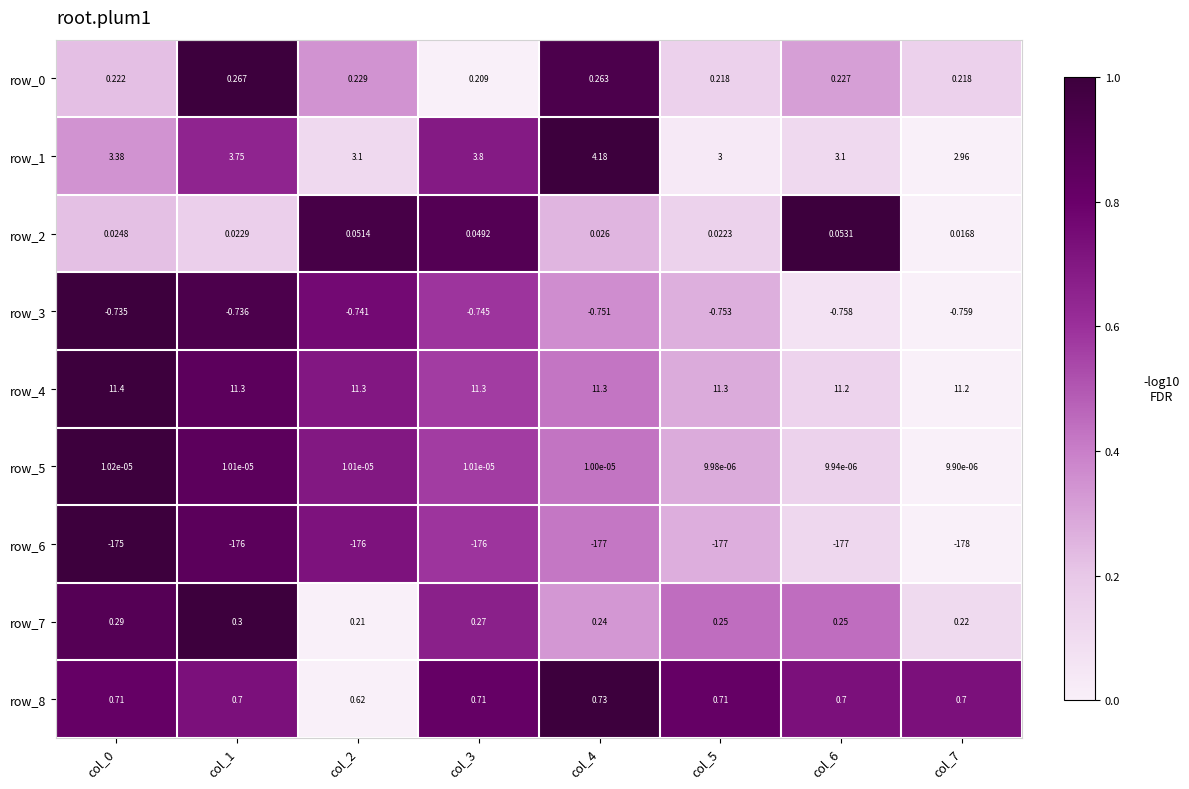

How many data points does each series have?

8